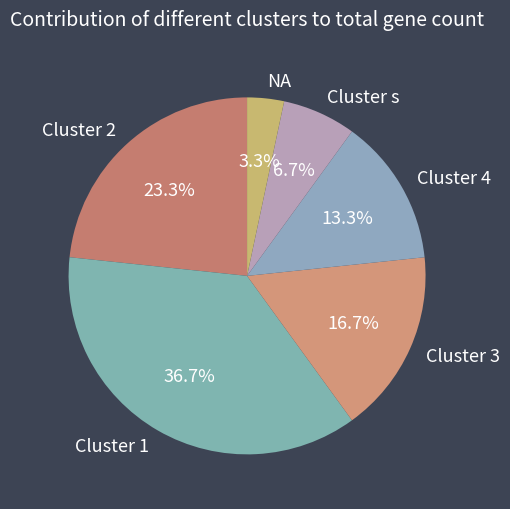

Rank the categories by value from lowest to highest.

NA, Cluster s, Cluster 4, Cluster 3, Cluster 2, Cluster 1